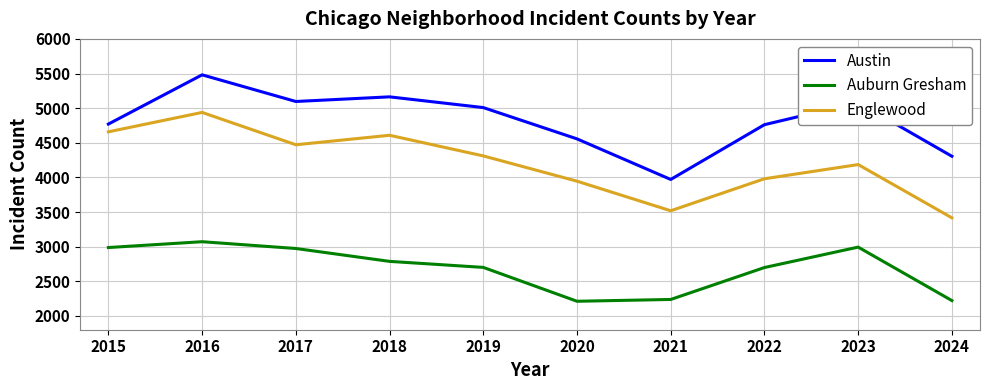

True or false: Auburn Gresham and Englewood cross at least once.

False